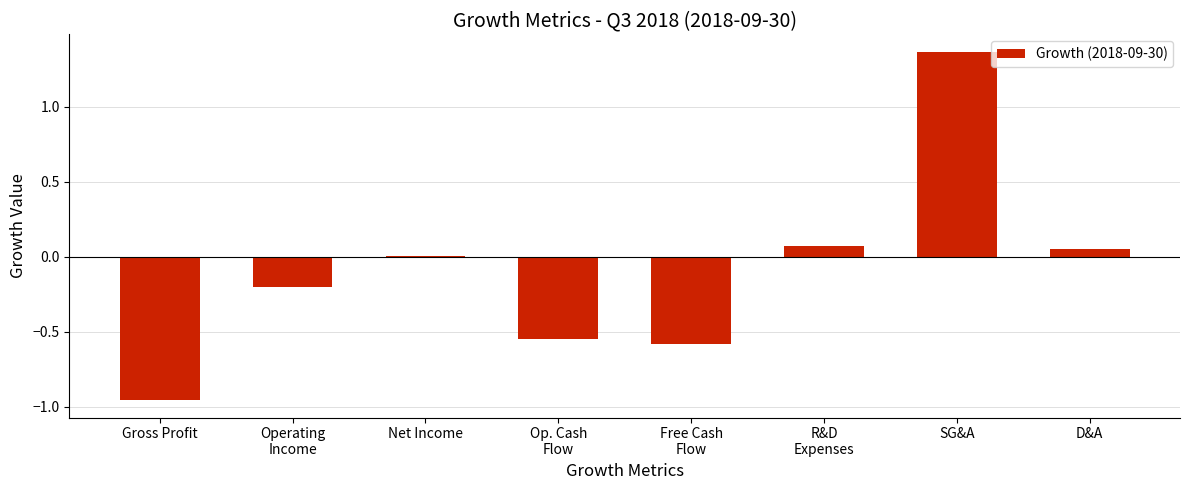

What is the label of the 1st bar from the right?

D&A